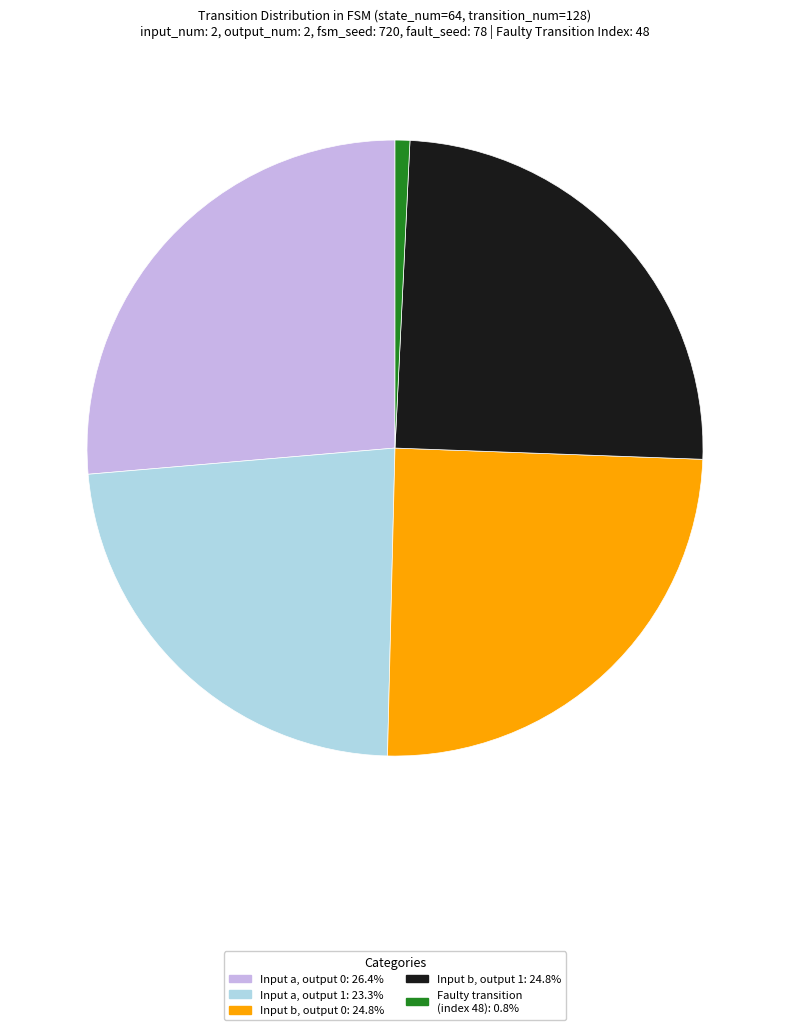

Is there a majority slice in this chart?

No